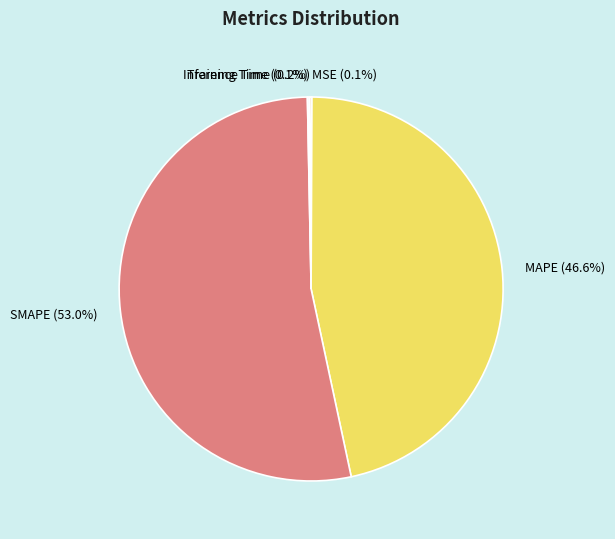

Which slice is the largest?

SMAPE